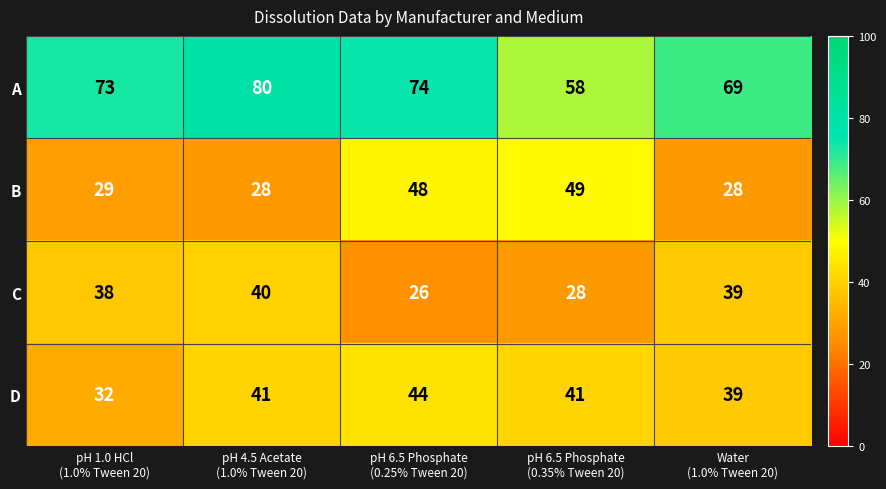

What is the difference between the maximum and second lowest values in the A series?

11